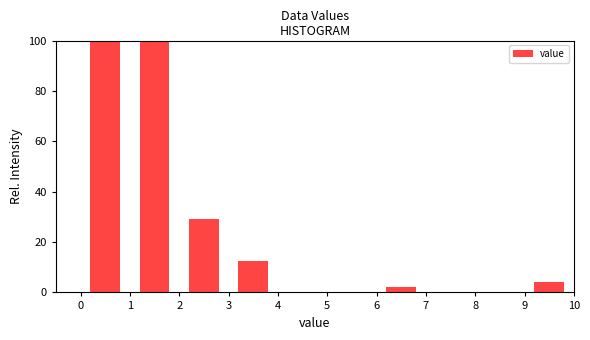

How tall is the bar that spans 9 to 10 on the x-axis? The values are not printed on the chart, so give them approximately, as read against the axis.

4